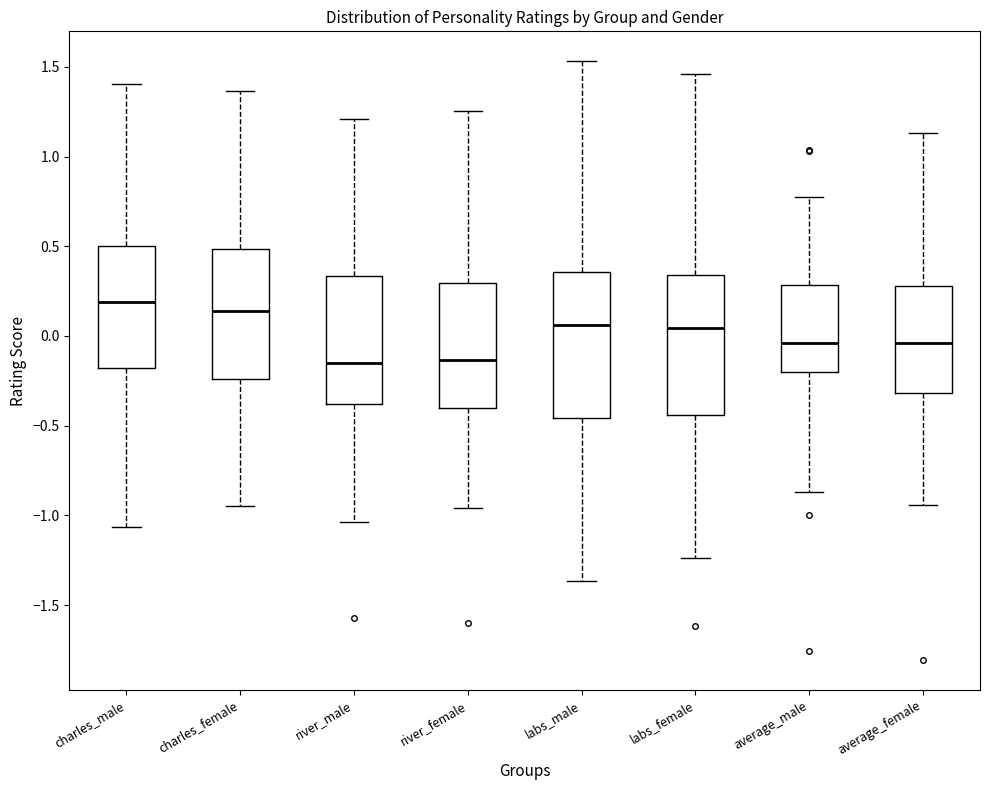

Reading left to right, transcribe this box plot: for each box, give where its median line is, the range the box spans, and where its two whiskers end, as read against the y-axis. The values are not printed on the chart, so give them approximately, as read against the axis.

charles_male: median 0.20, box -0.20 to 0.50, whiskers -1.05 to 1.40
charles_female: median 0.15, box -0.25 to 0.50, whiskers -0.95 to 1.35
river_male: median -0.15, box -0.40 to 0.35, whiskers -1.05 to 1.20
river_female: median -0.15, box -0.40 to 0.30, whiskers -0.95 to 1.25
labs_male: median 0.05, box -0.45 to 0.35, whiskers -1.35 to 1.55
labs_female: median 0.05, box -0.45 to 0.35, whiskers -1.25 to 1.45
average_male: median -0.05, box -0.20 to 0.30, whiskers -0.85 to 0.80
average_female: median -0.05, box -0.30 to 0.30, whiskers -0.95 to 1.15